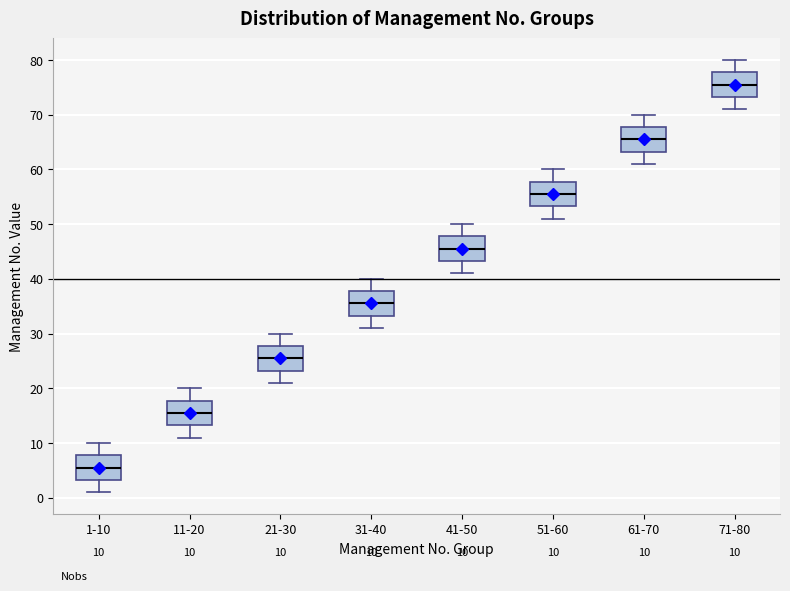

Which box's median line is the highest?

71-80